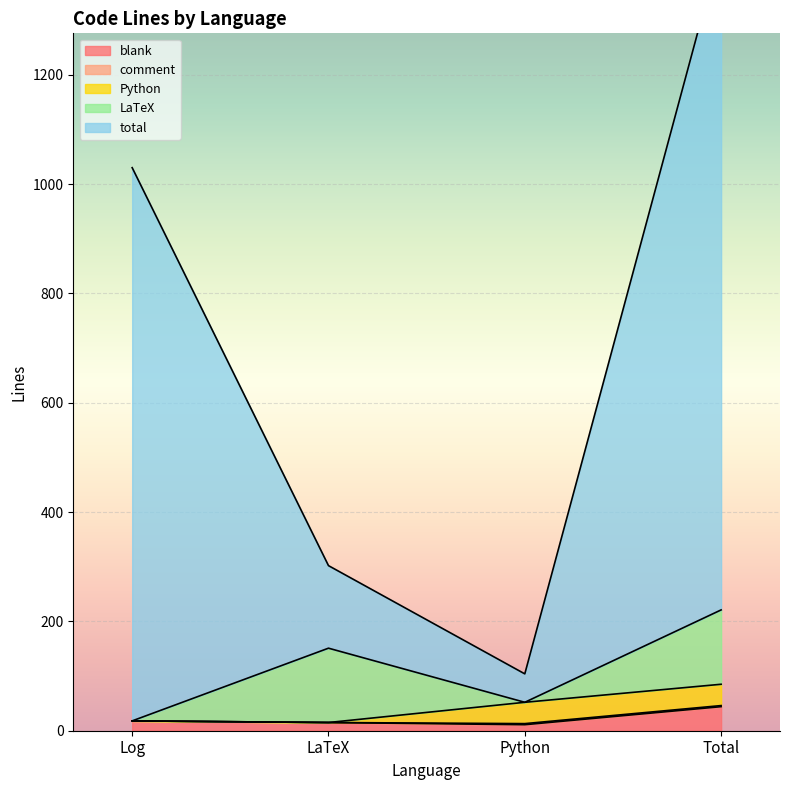

What is the difference between the second highest and minimum values in the blank series?

7